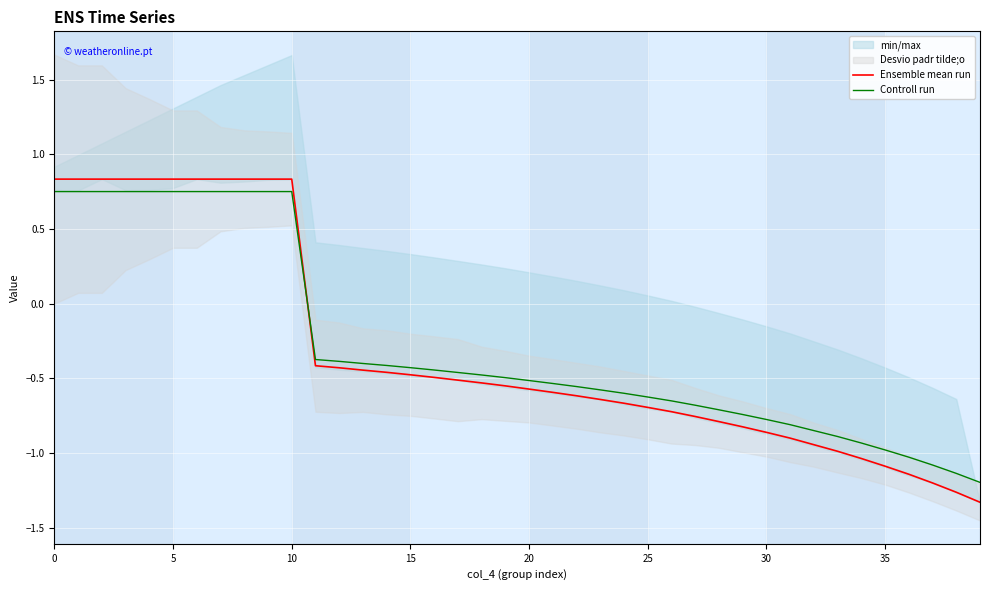

True or false: Ensemble mean run has more than 0 points higher than both neighbors.

False